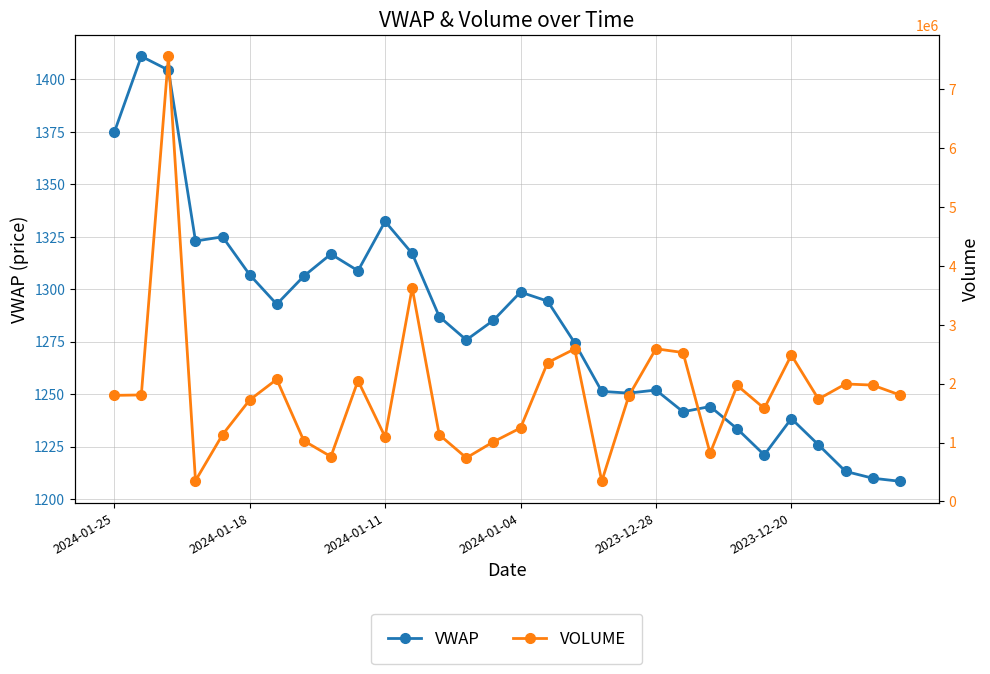

True or false: VOLUME and VWAP intersect in this chart.

False